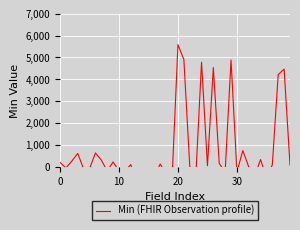

Is it true that the value at 17 is 0.0?

False